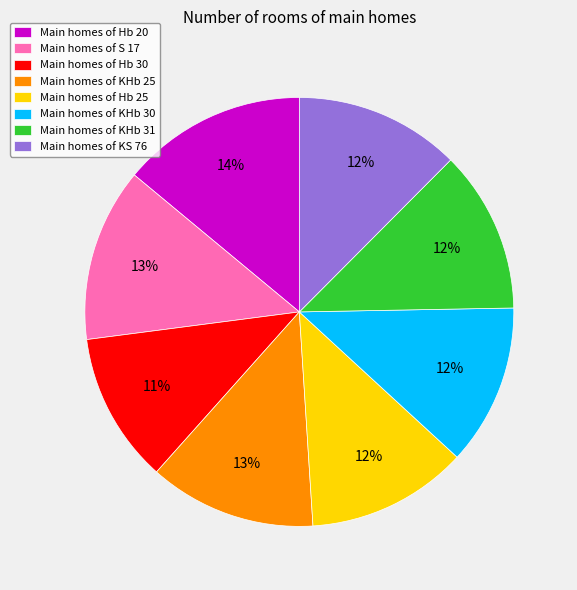

To the nearest percent, what is the combined percentage of Main homes of Hb 30 and Main homes of KHb 30?

23%